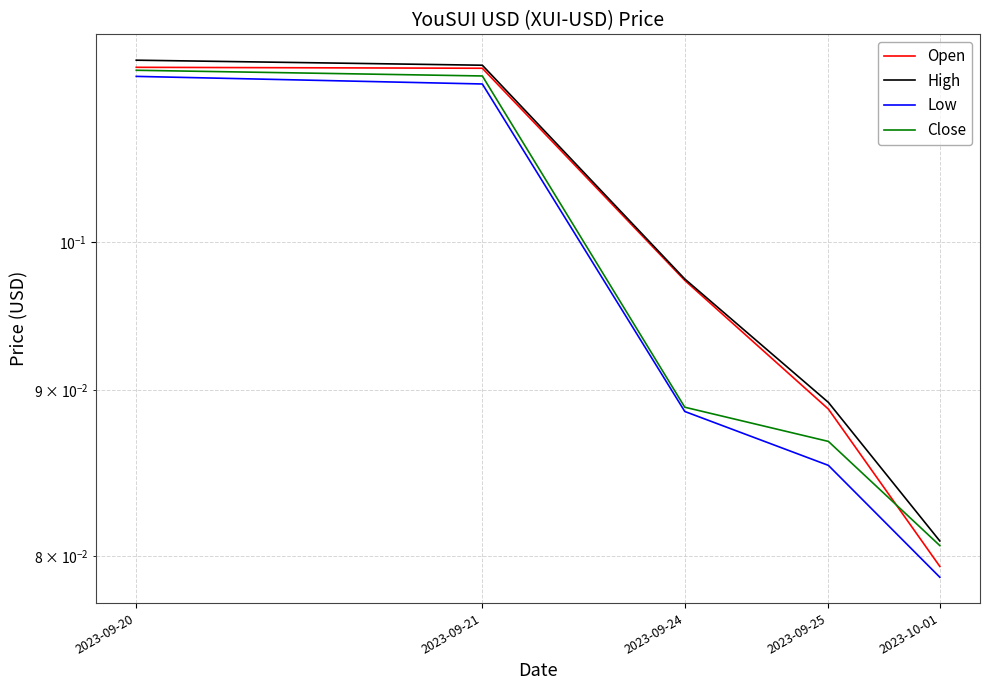

List the series in order of their peak value, lowest first.

Low, Close, Open, High